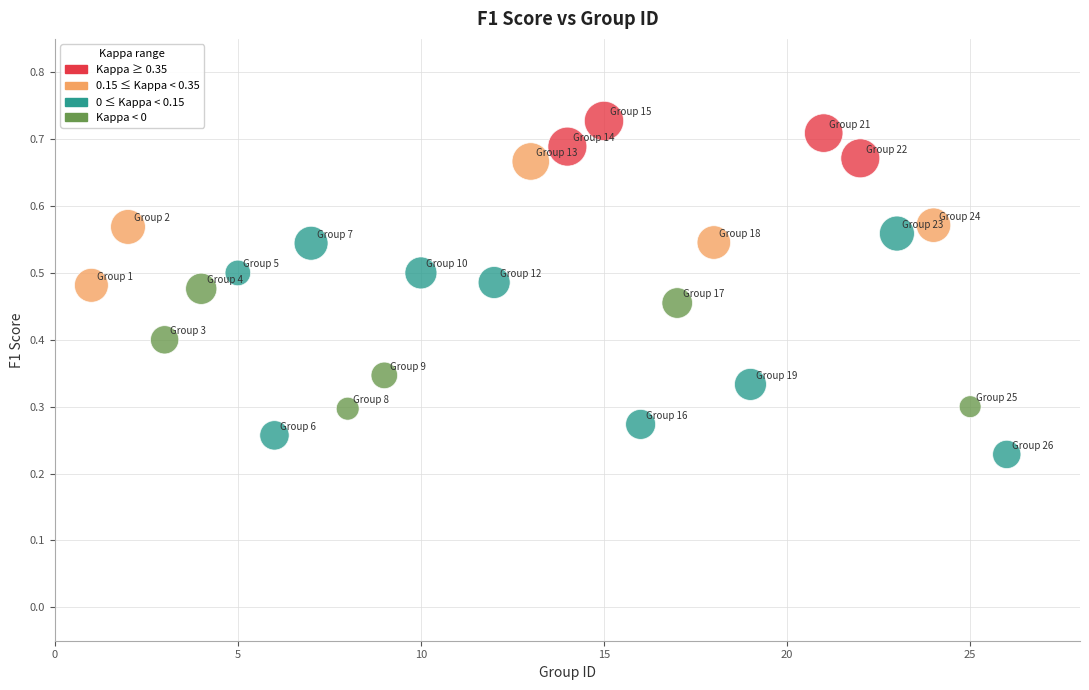

Count the number of points in this scatter plot.

24